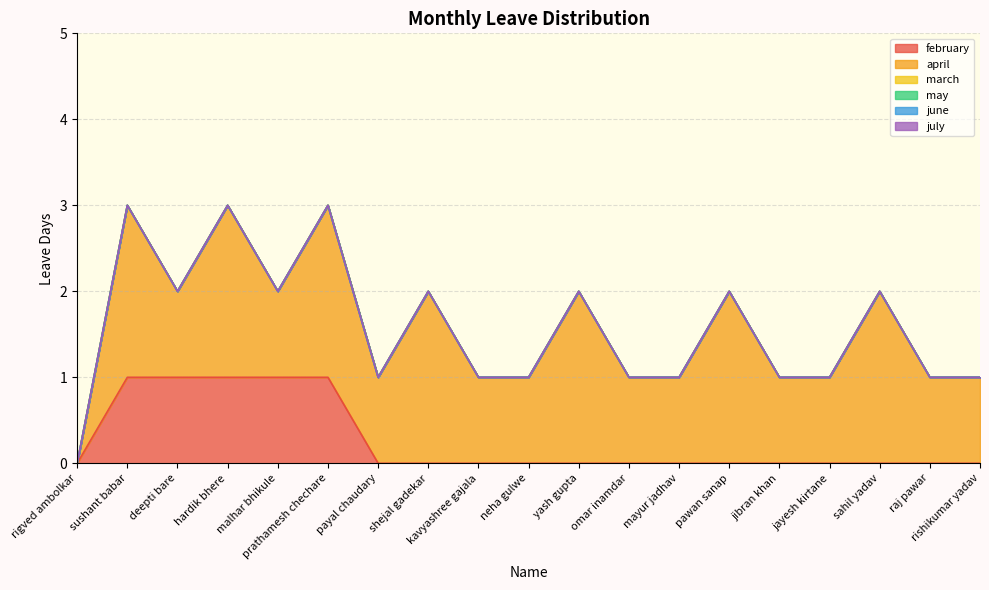

What is the spread (max minus min) of values at deepti bare?

1